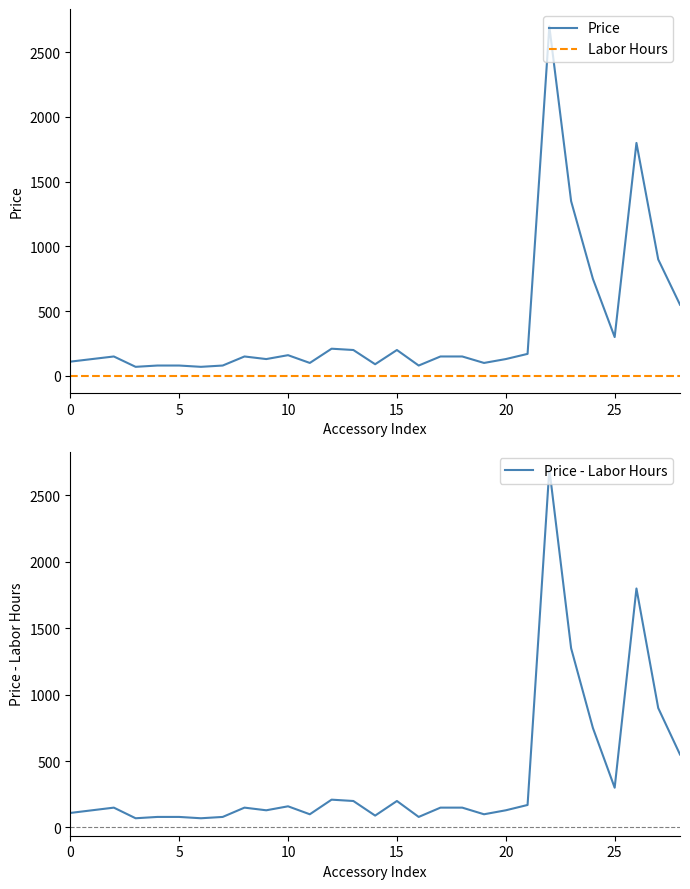

What is the label of the 8th point from the left?

7